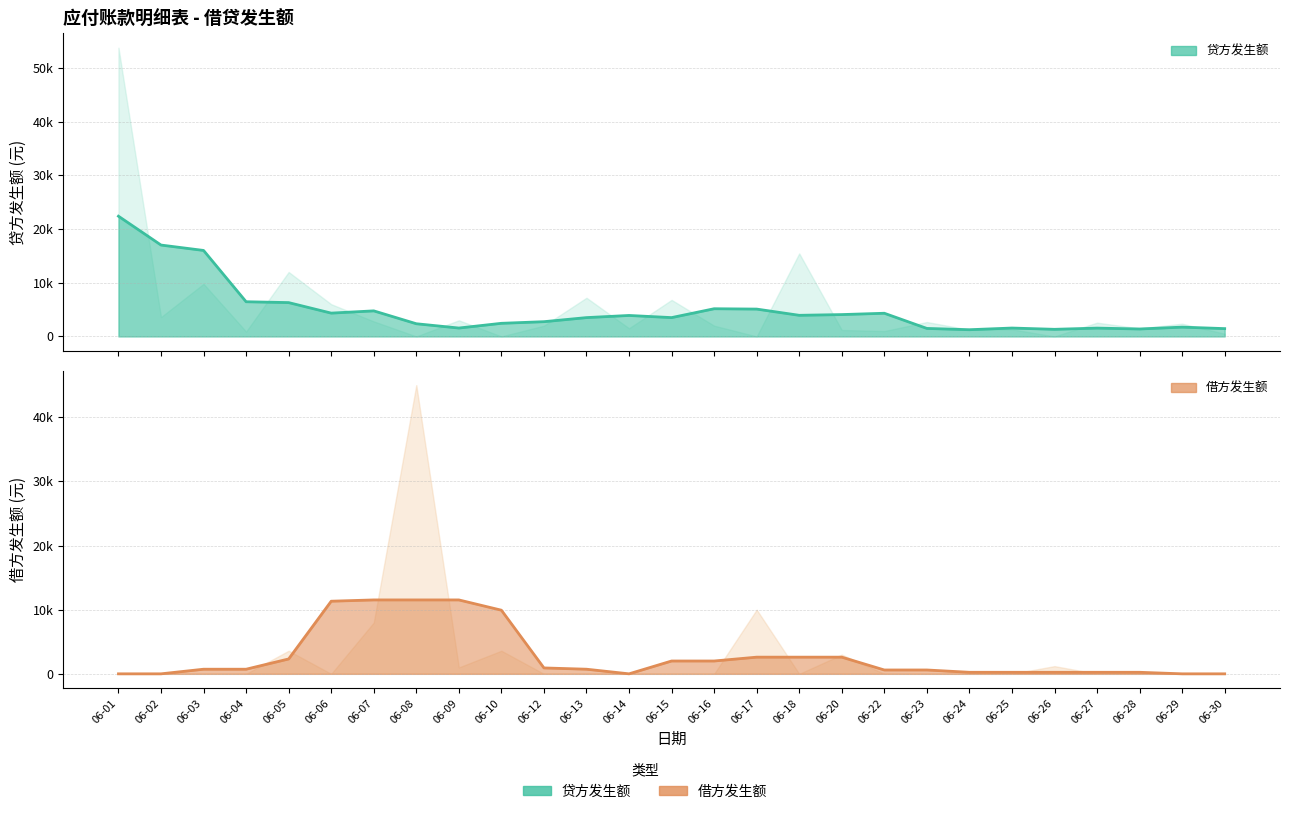

What is the difference between the highest and lowest values at 06-17?

2492.0